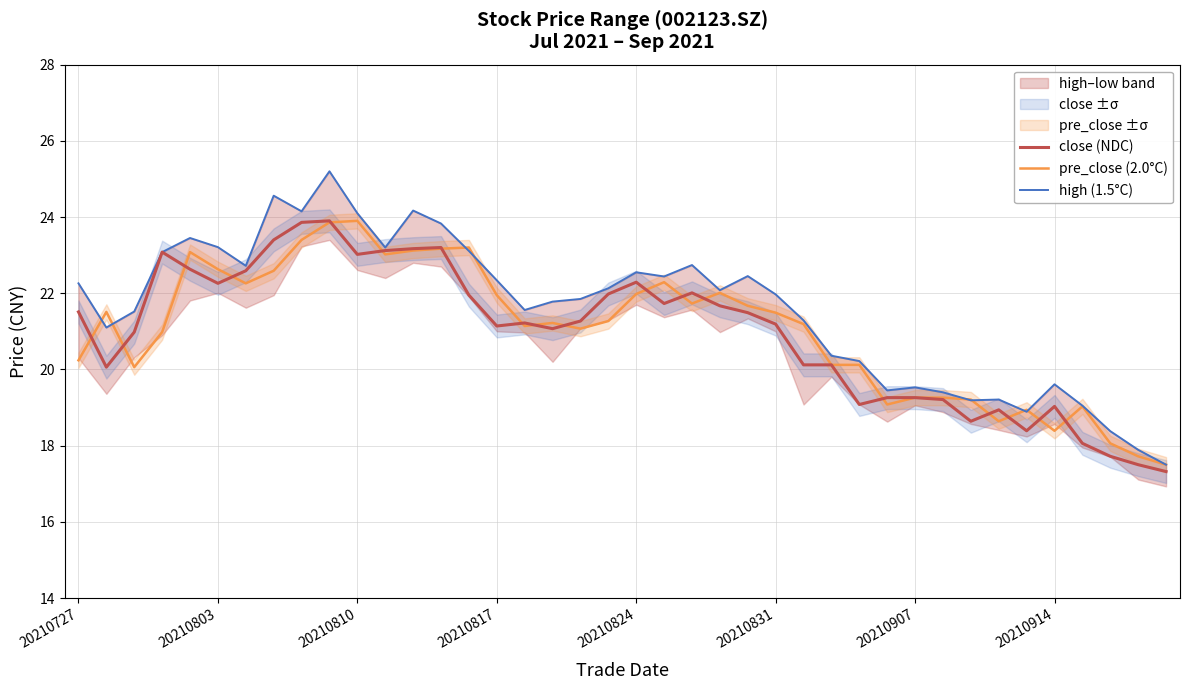

In pre_close (2.0°C), how many points are lower than both neighbors (excluding endpoints)?

9